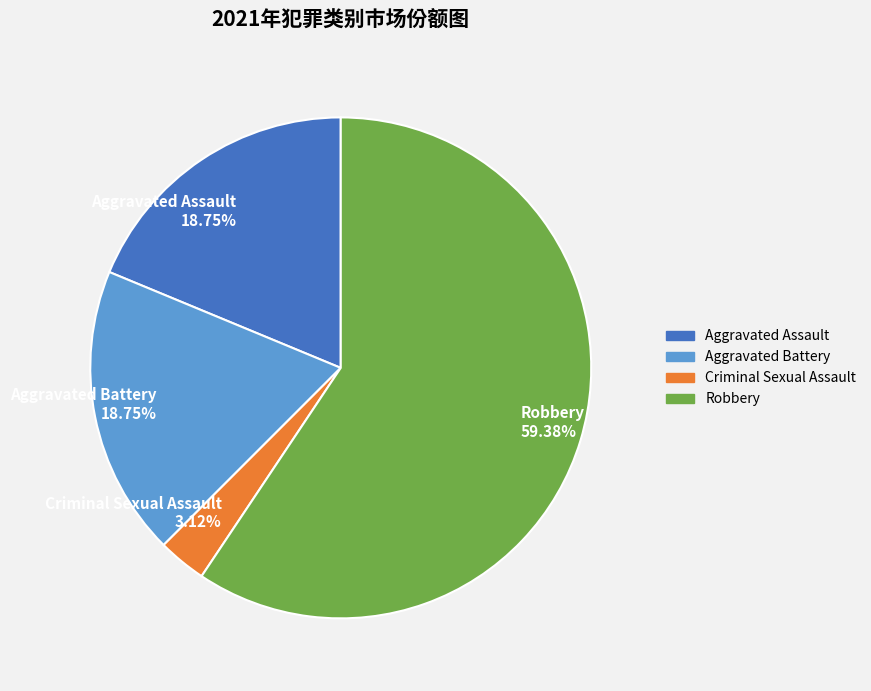

To the nearest percent, what is the average slice percentage?

25%